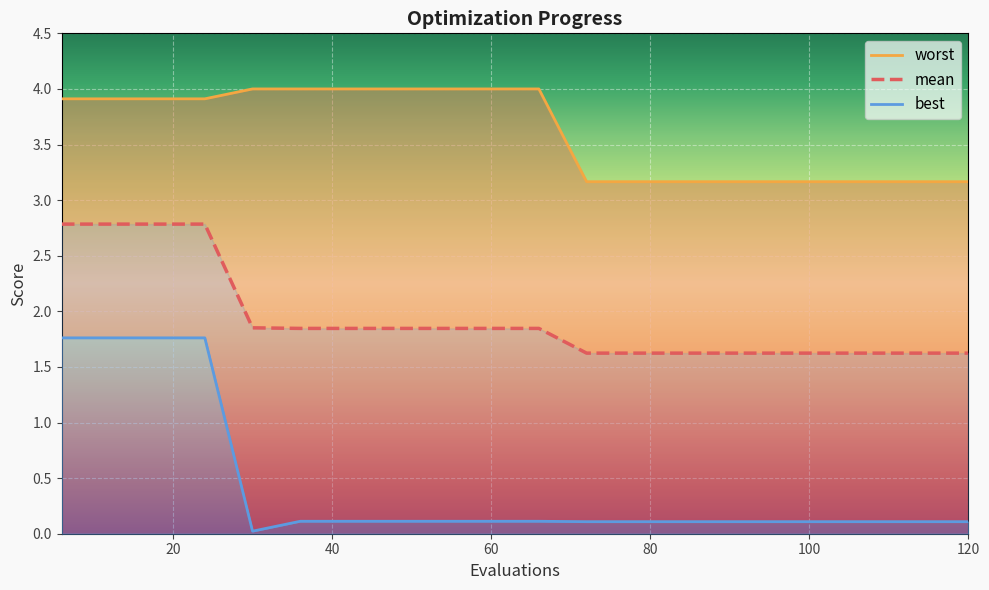

What is the greatest value displayed?

4.0